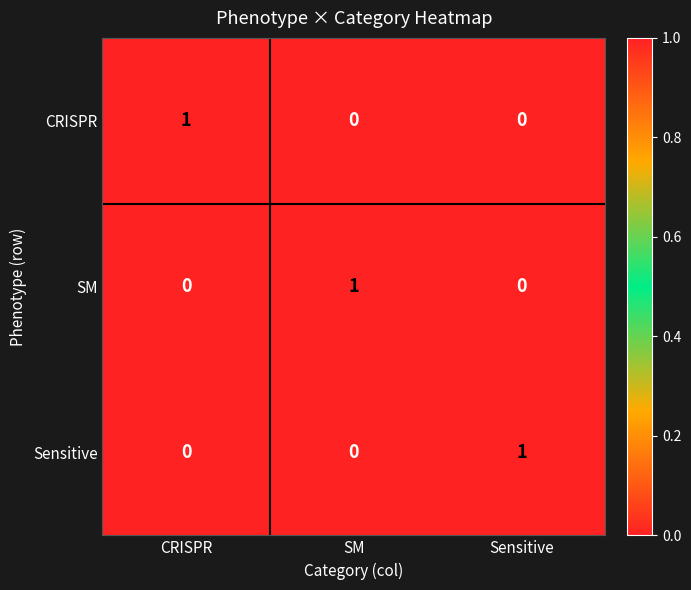

What is the total value across all series at SM?

1